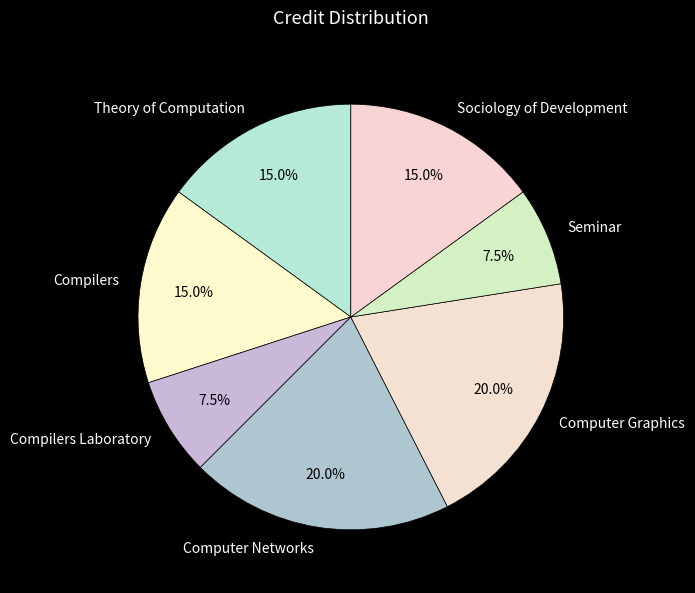

To the nearest percent, what is the difference between the largest and smallest slice percentages?

12%